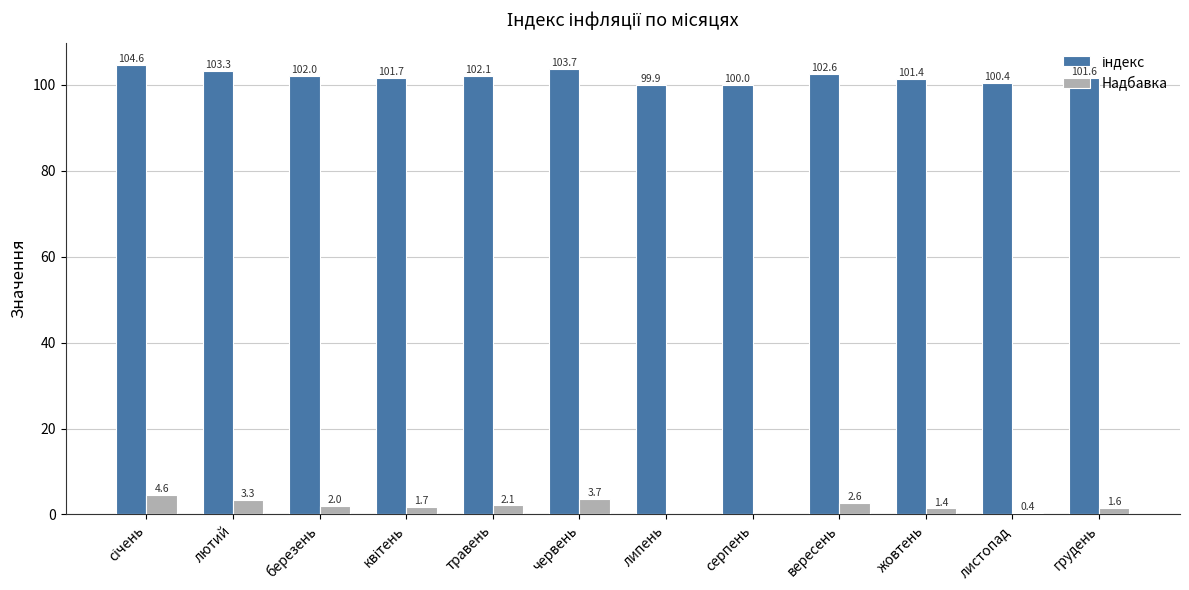

The value of Надбавка at серпень is 0.0. True or false?

True